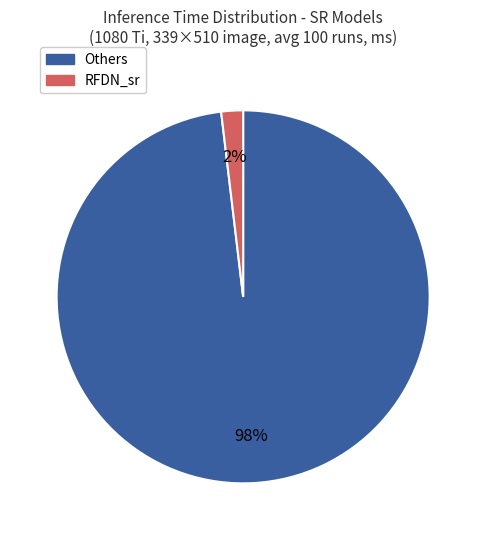

Is there any slice that represents more than half of the pie?

Yes